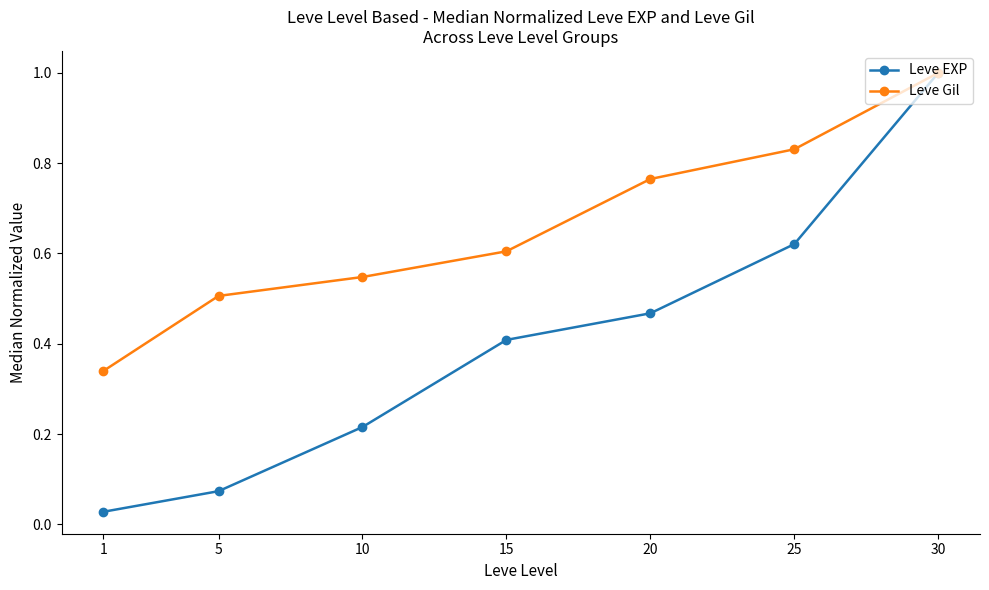

At which label is Leve Gil closest to 0?

1